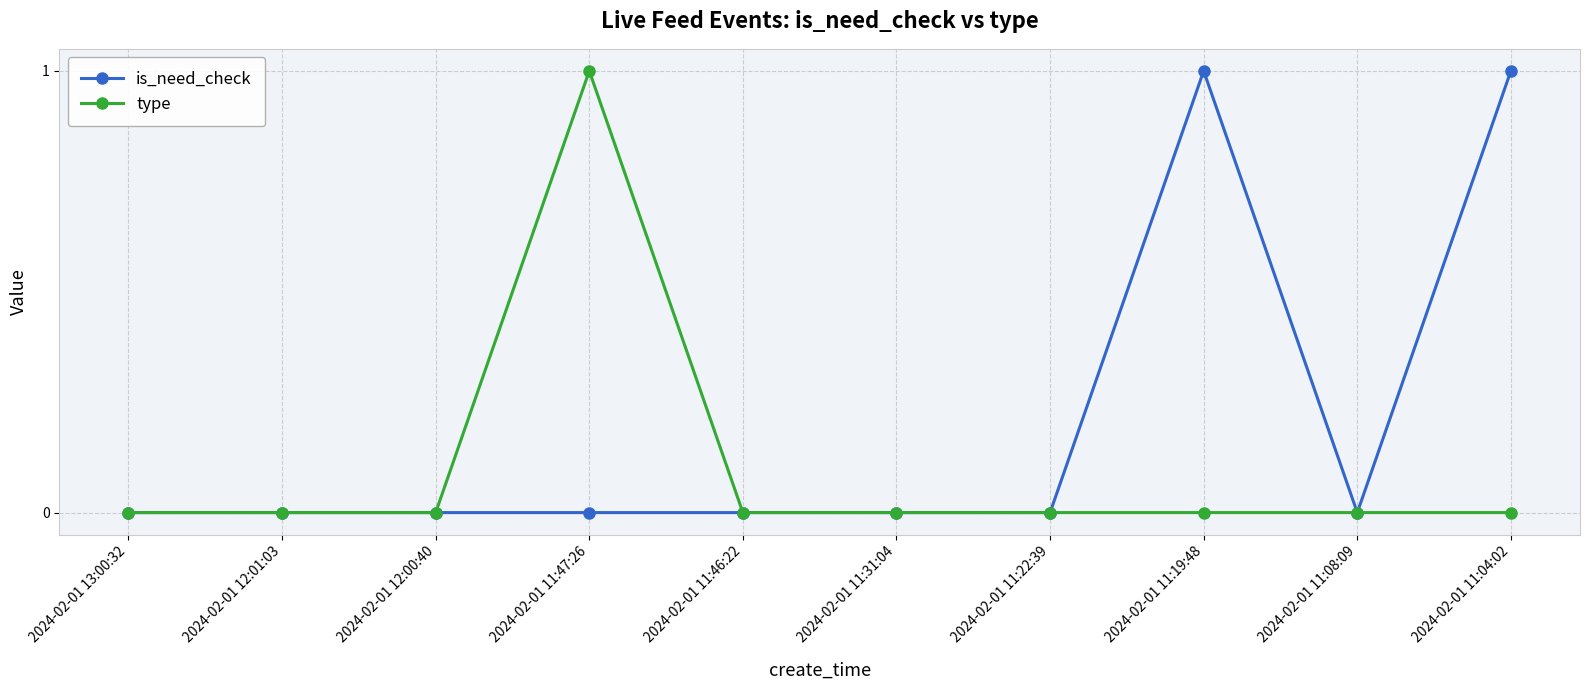

Which series changed the most between 2024-02-01 11:46:22 and 2024-02-01 11:19:48?

is_need_check